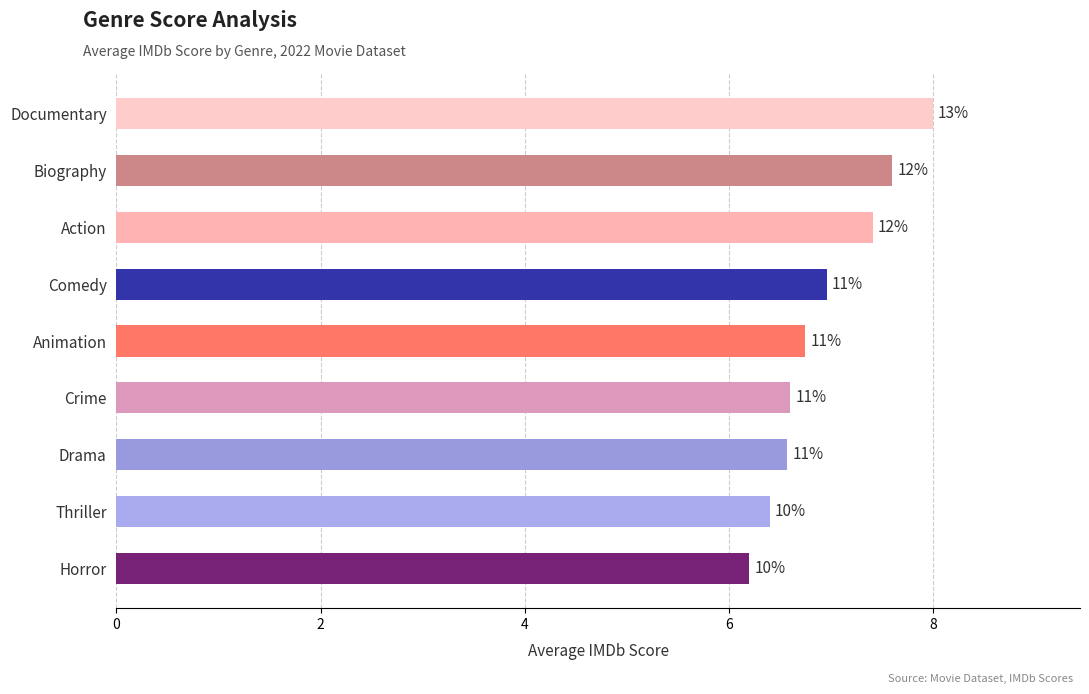

How many bars are there in total?

9